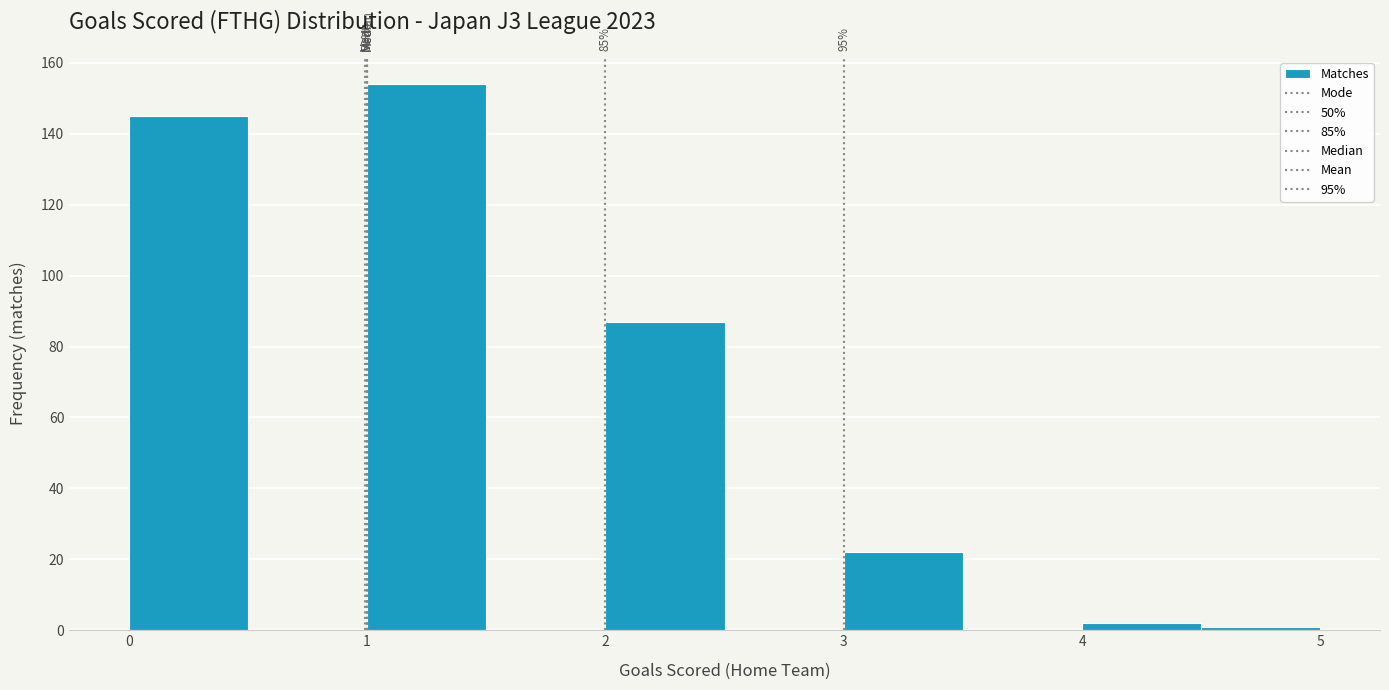

Over which range of the x-axis is the bar tallest?

1.0 to 1.5